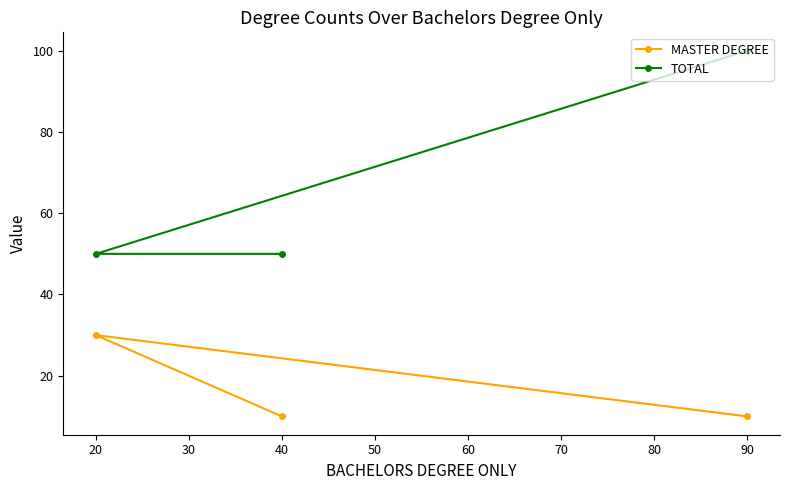

How many series are shown in this chart?

2